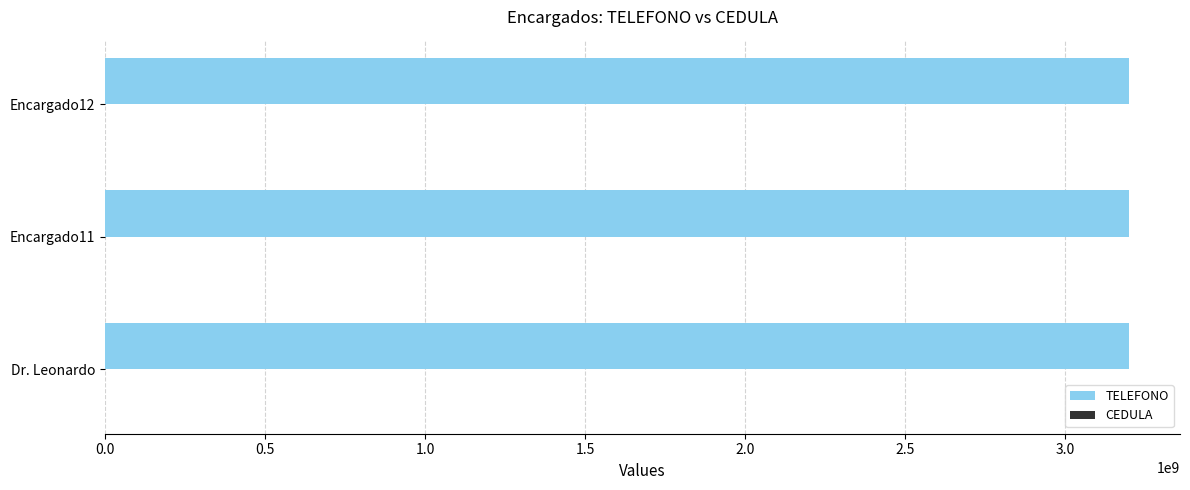

True or false: TELEFONO has a value of 4624907084 at Dr. Leonardo.

False